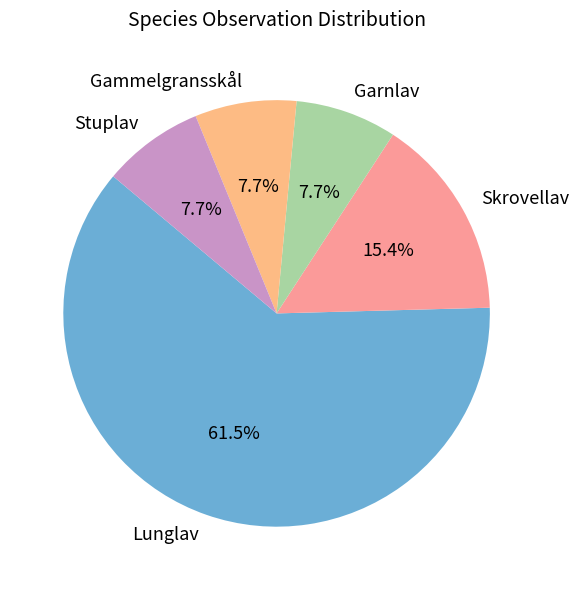

What is the majority slice?

Lunglav